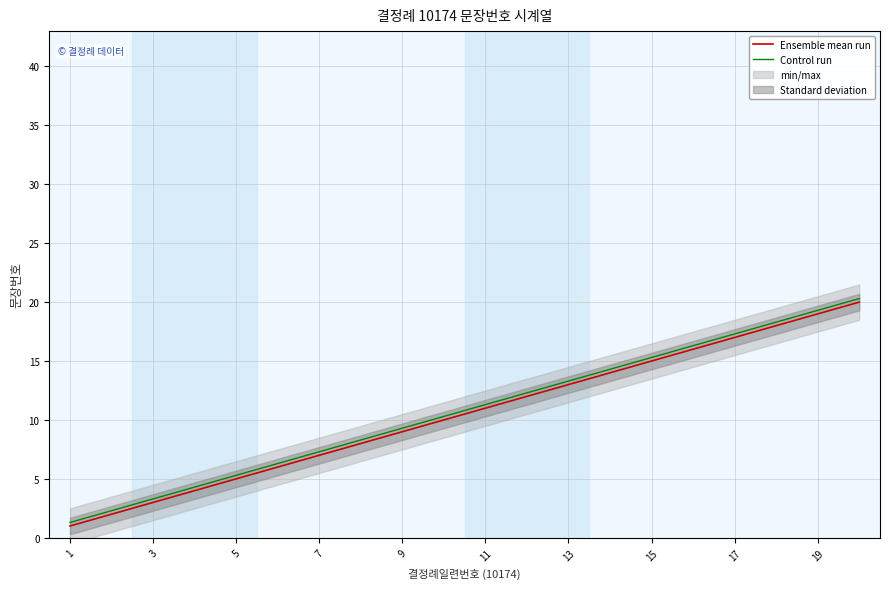

True or false: Control run and Ensemble mean run intersect in this chart.

False